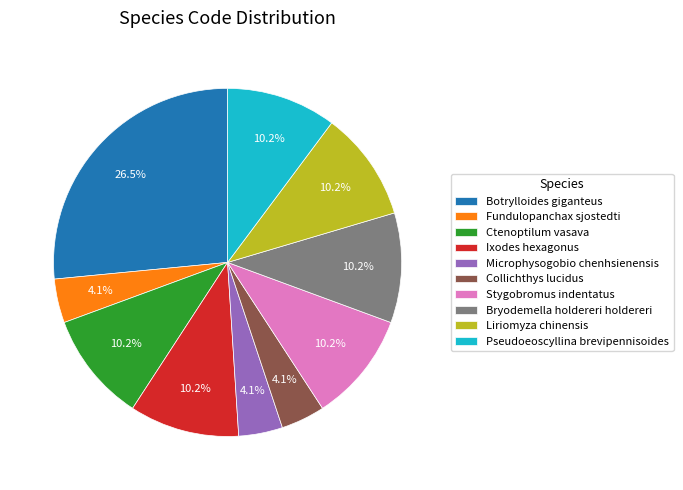

What is the largest slice in the pie chart?

Botrylloides giganteus